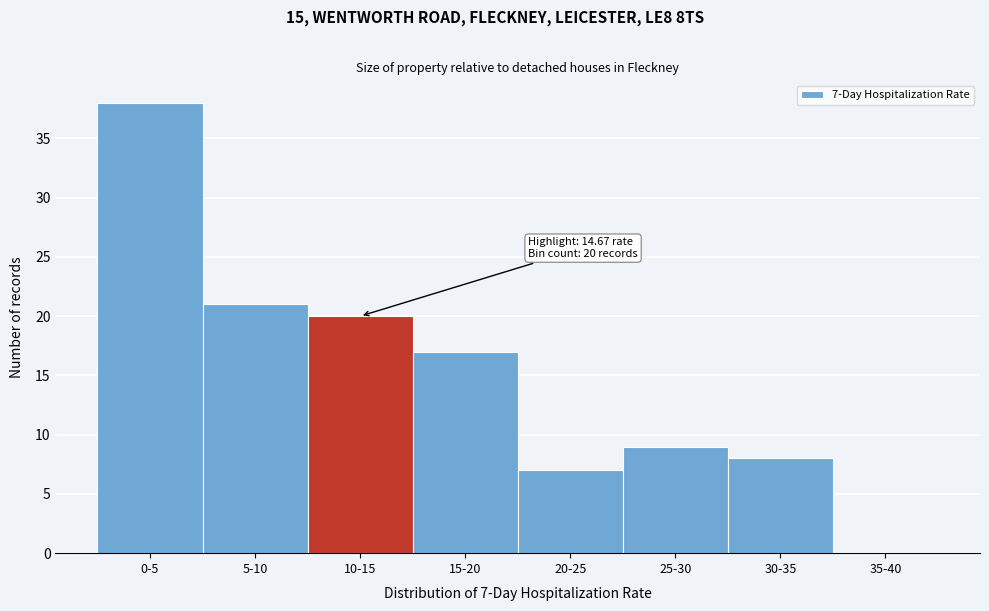

Reading left to right, extract all data points from this chart.

0-5=38	5-10=21	10-15=20	15-20=17	20-25=7	25-30=9	30-35=8	35-40=0